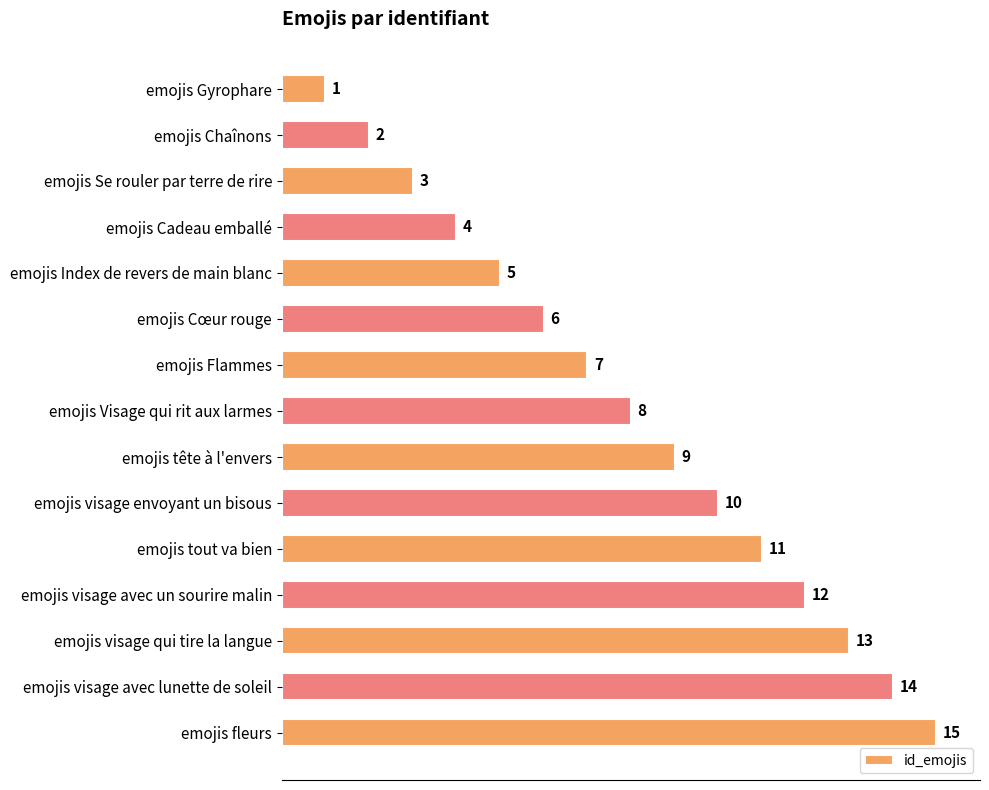

What position from the bottom is emojis Chaînons?

14